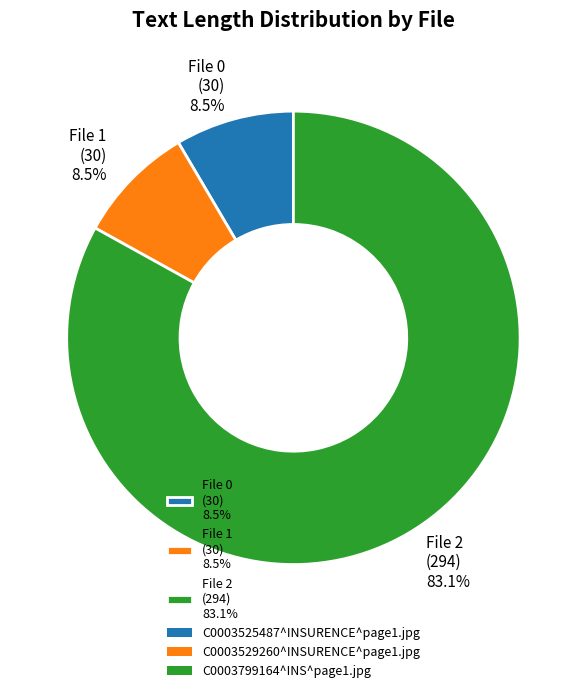

Count the number of slices in the pie.

3